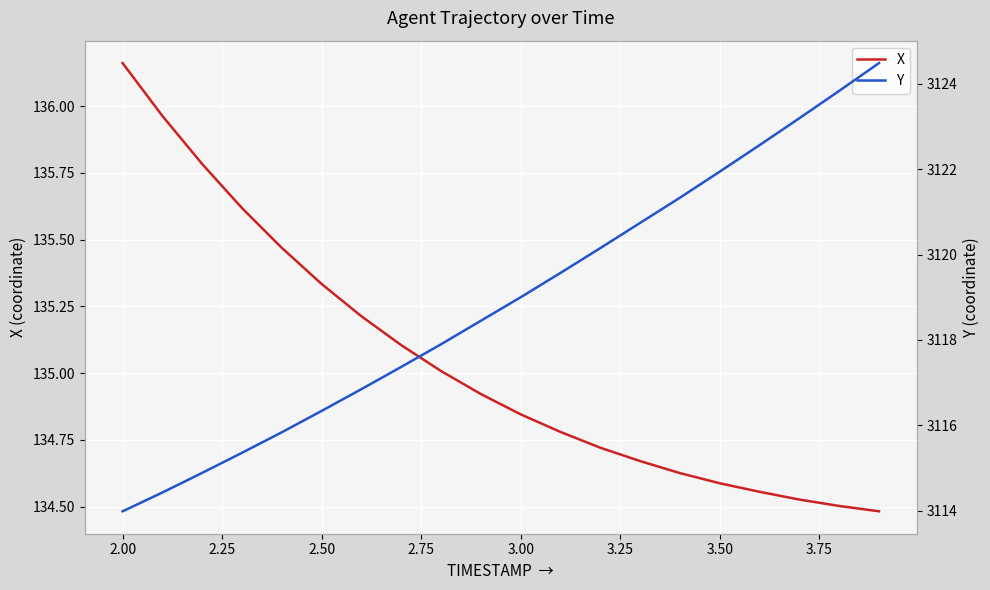

At which label does X reach its peak?

2.00